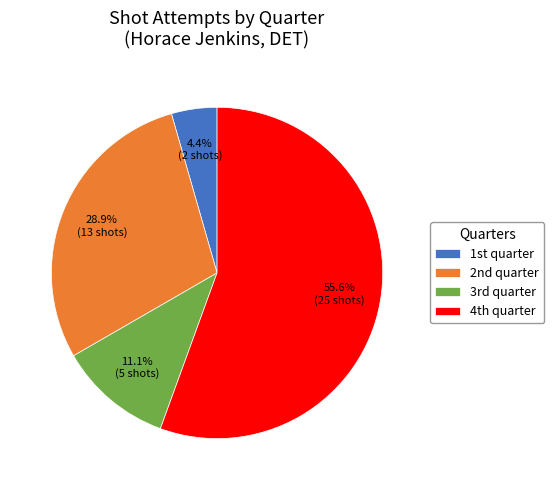

To the nearest percent, what is the difference between the largest and smallest slice percentages?

51%